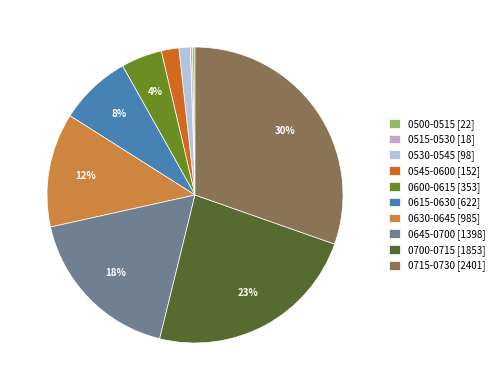

Is there a majority slice in this chart?

No